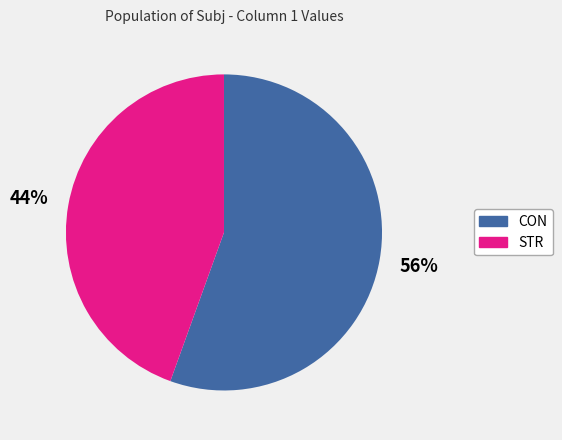

To the nearest percent, what is the average slice percentage?

50%